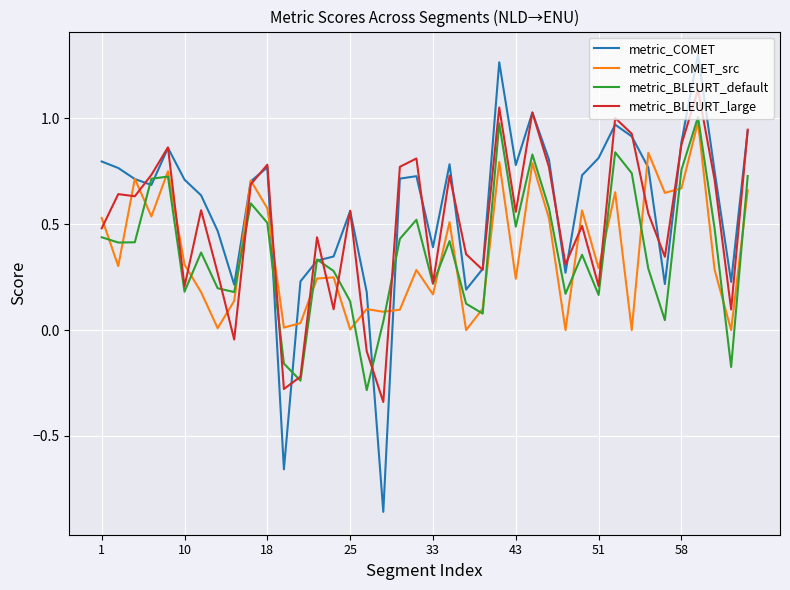

How many distinct data groups are displayed?

4